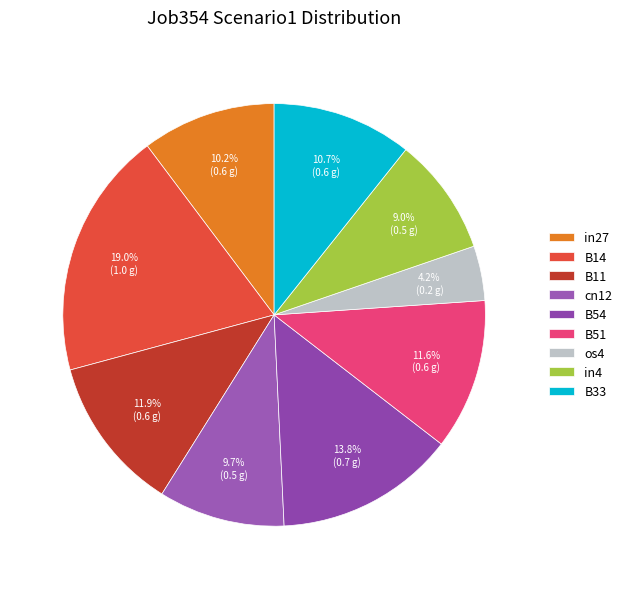

What is the largest slice in the pie chart?

B14